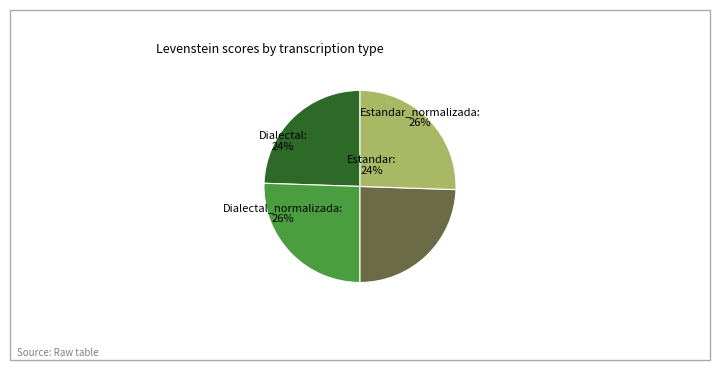

Which has a higher value, Estandar or Dialectal_normalizada?

Dialectal_normalizada